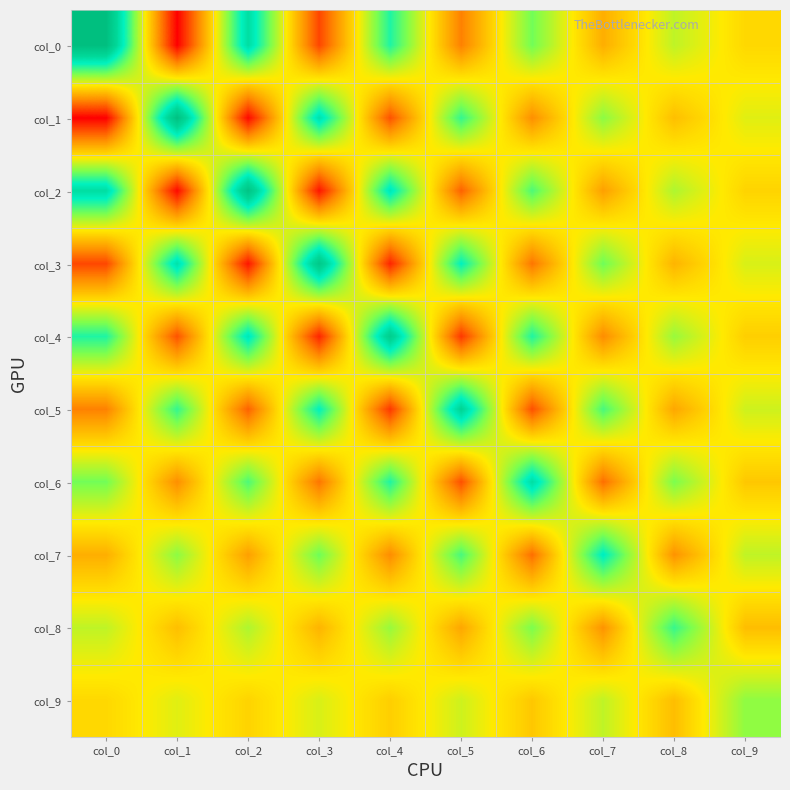

Between col_4 and col_6, which is larger?

col_4